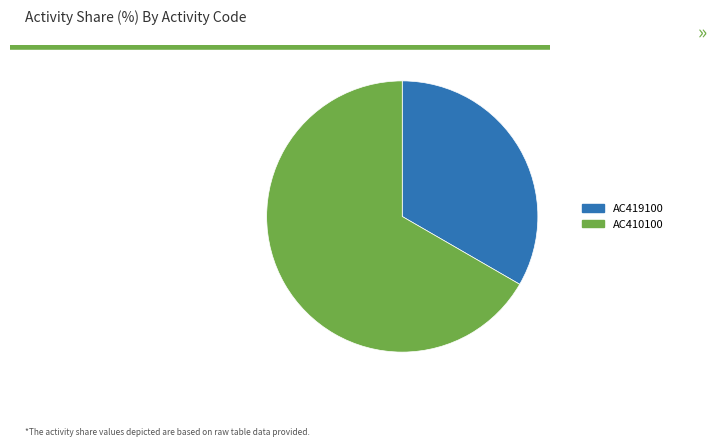

Is AC410100 the majority of the pie?

Yes